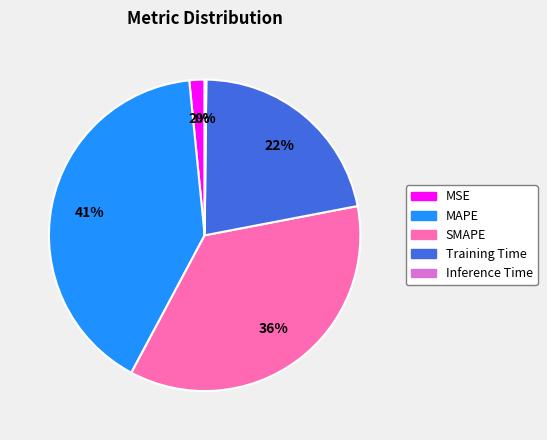

To the nearest percent, what is the average slice percentage?

20%